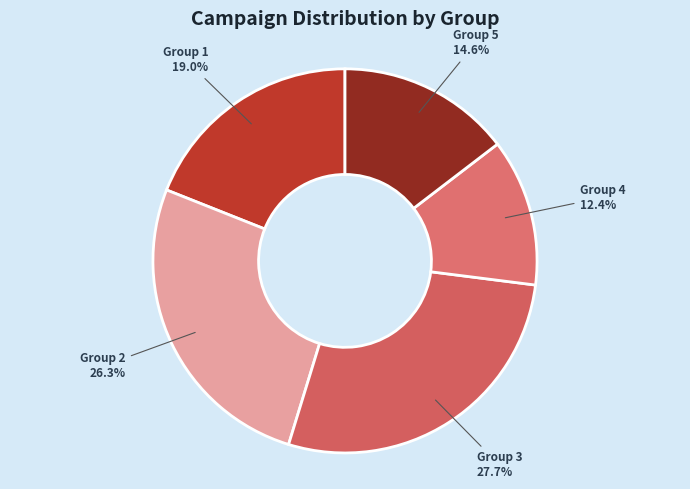

How many segments does this pie chart have?

5